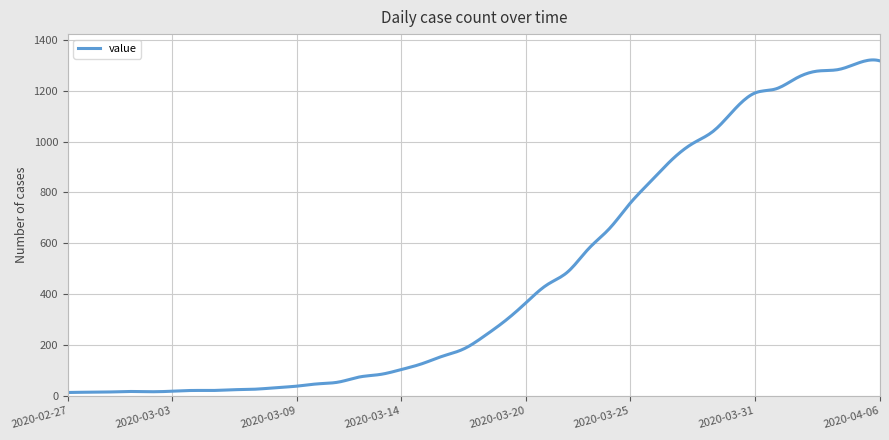

Does the chart display data point markers on the line(s)?

No